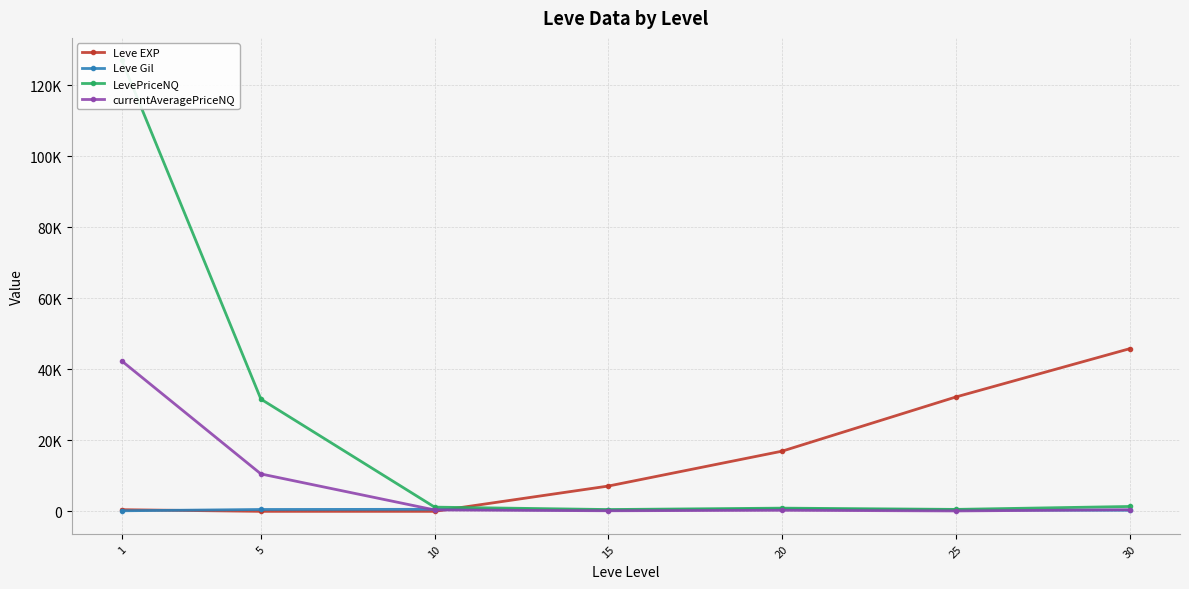

How many interior local valleys does the currentAveragePriceNQ series have?

2